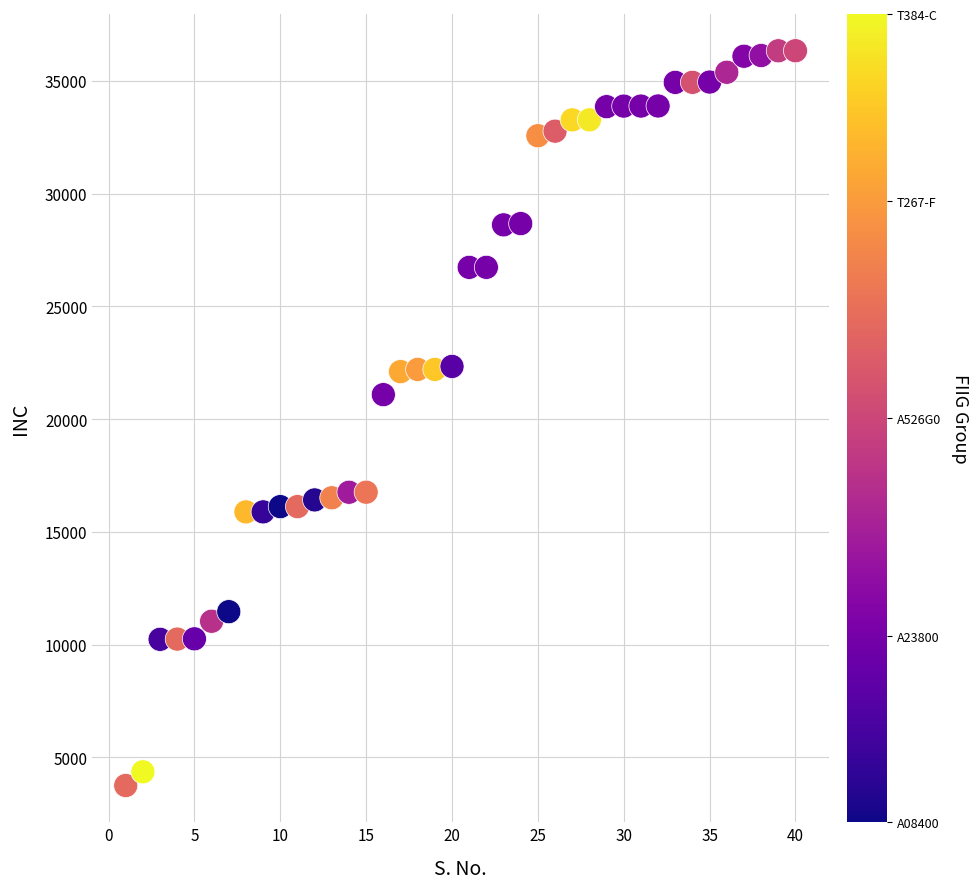

What is the range of Y values (max minus min)?

32579